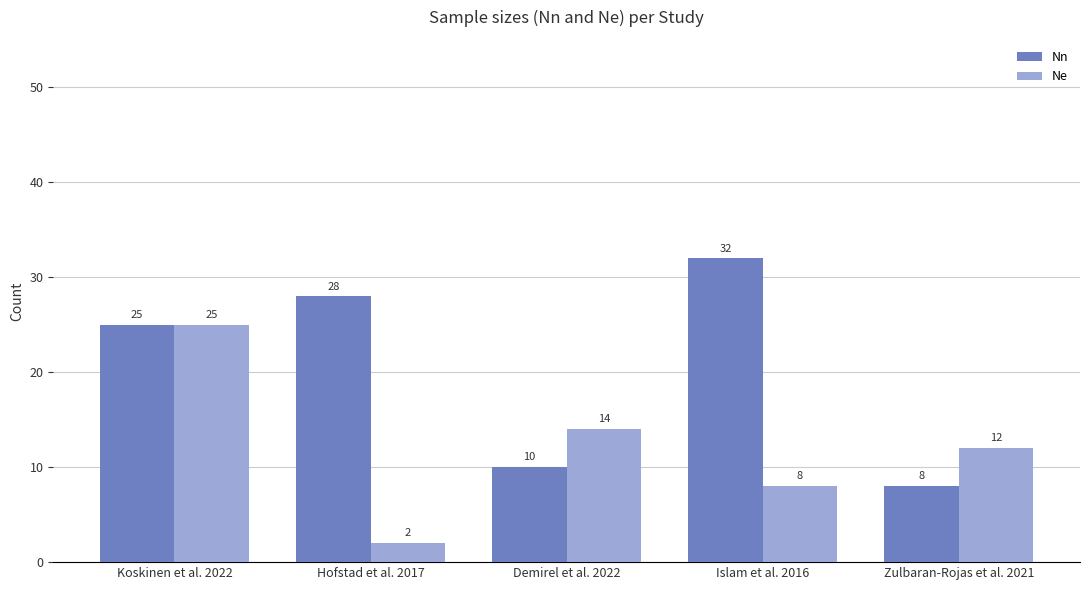

List the series in order of their overall mean, lowest first.

Ne, Nn